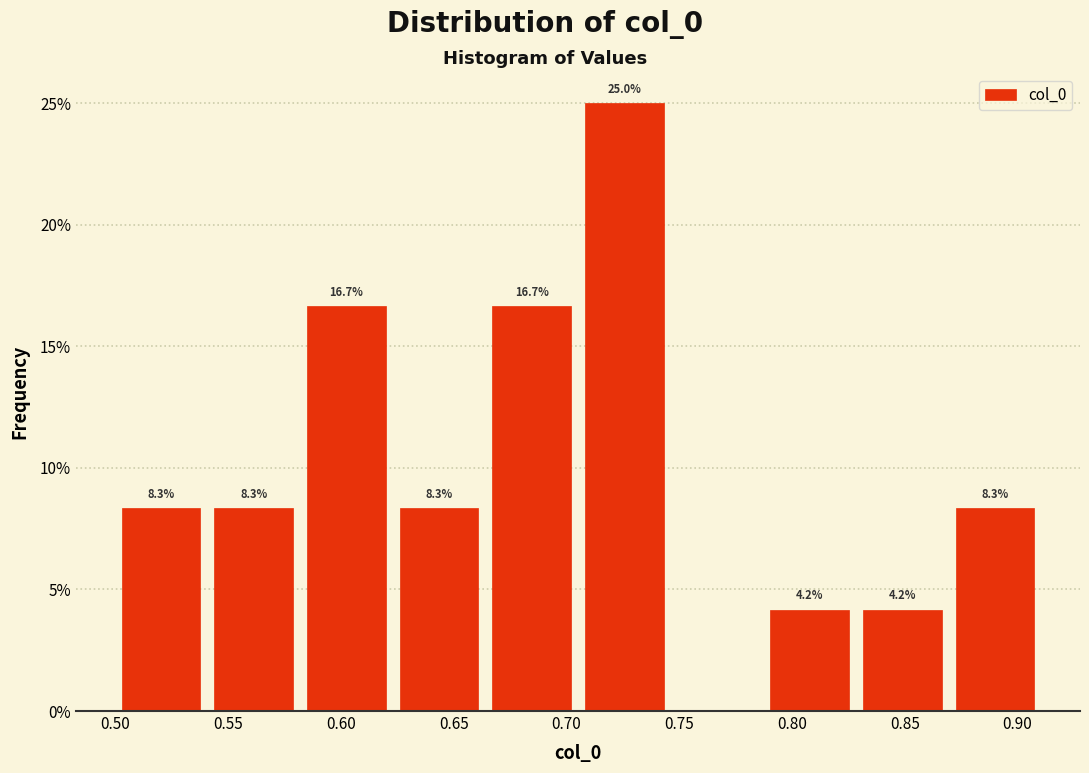

Over which range of the x-axis is the bar tallest?

0.705 to 0.745